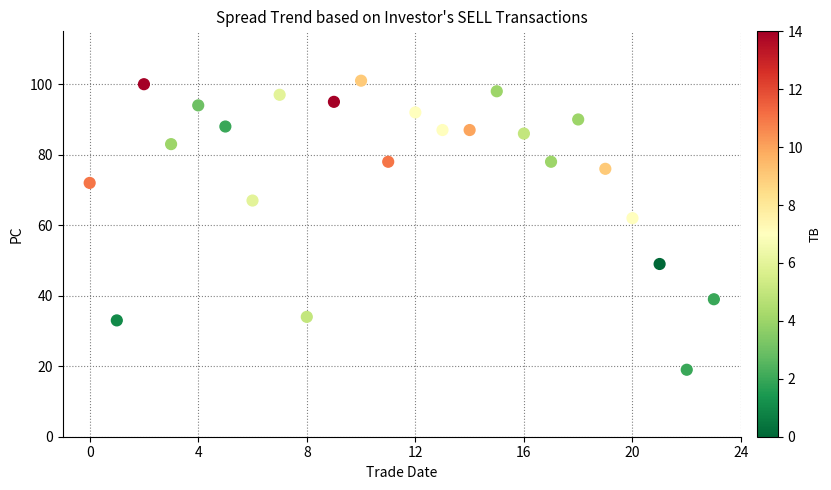

What is the range of Y values (max minus min)?

82